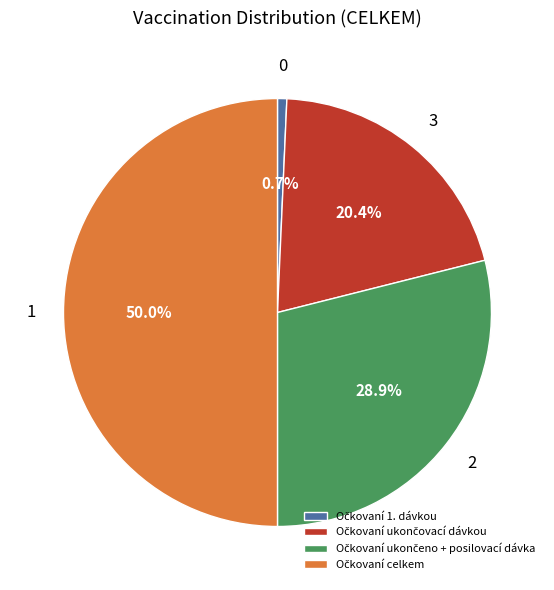

To the nearest percent, what percentage of the pie is Očkovaní ukončeno + posilovací dávka?

29%